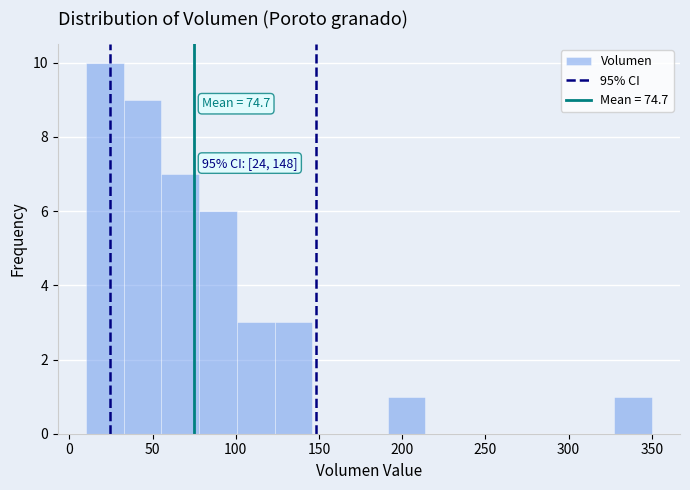

Which range on the x-axis has the tallest bar?

10 to 35